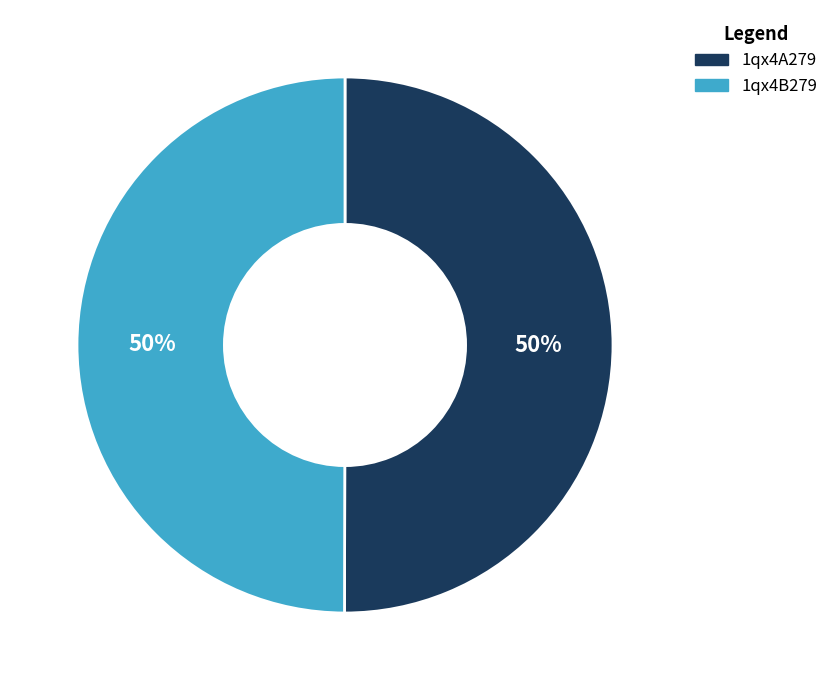

To the nearest percent, what is the average slice percentage?

50%